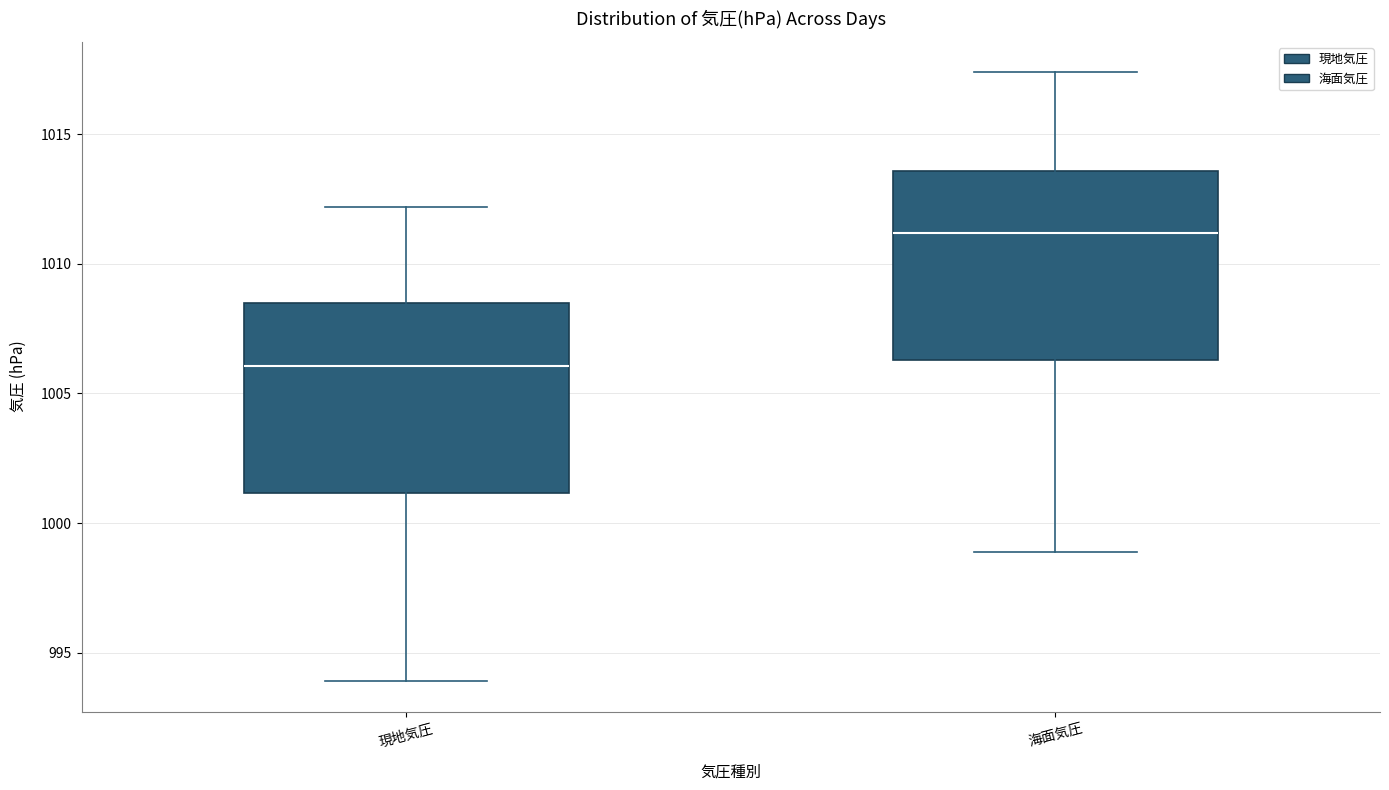

Where does the lower whisker of the box for 海面気圧 end on the y-axis? The values are not printed on the chart, so give them approximately, as read against the axis.

999.0